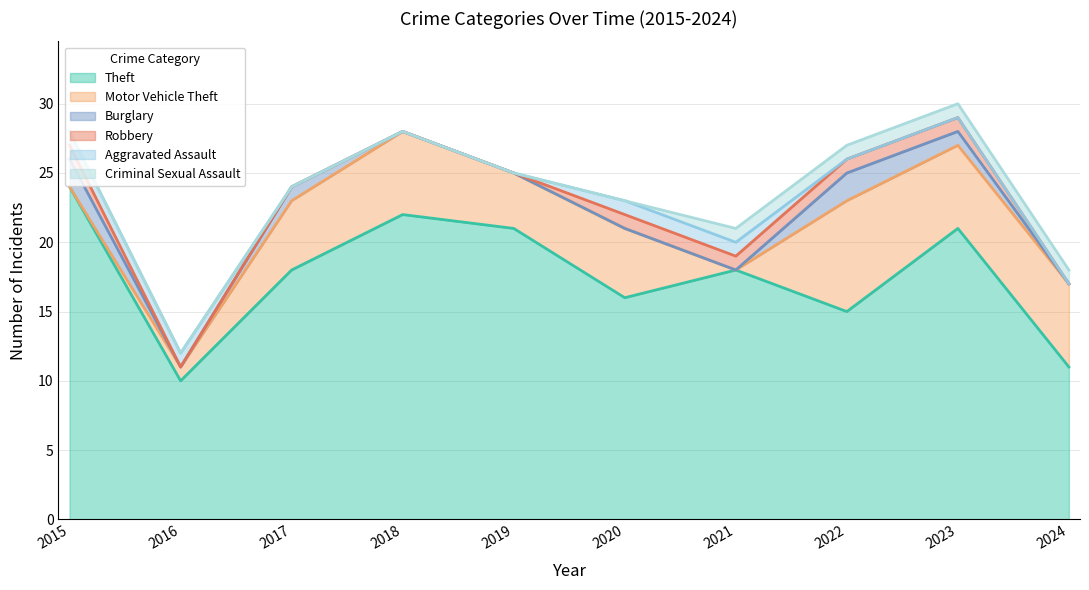

Is it true that Theft equals 17 at 2024?

False